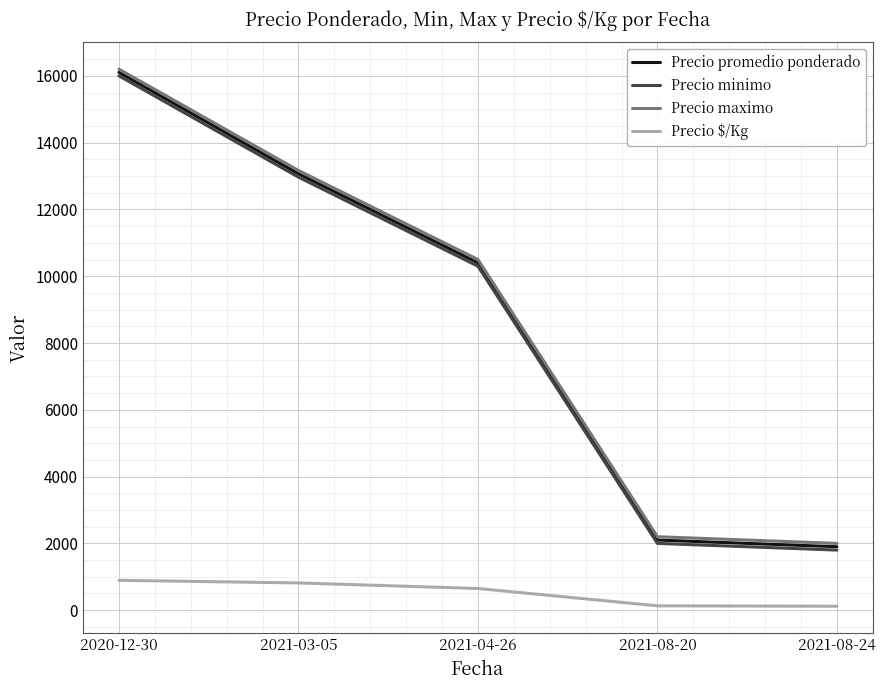

At how many categories does at least one series exceed 2424?

3